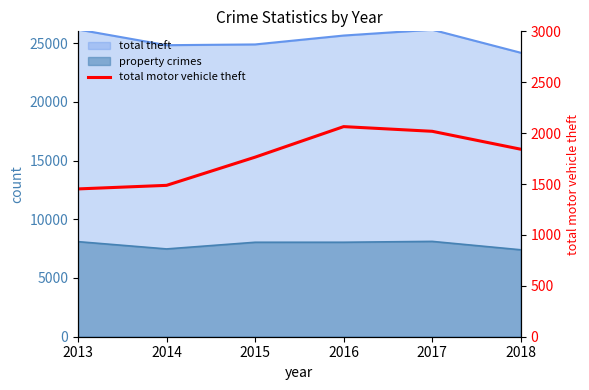

List the labels in order of value, largest first.

2016, 2017, 2018, 2015, 2014, 2013